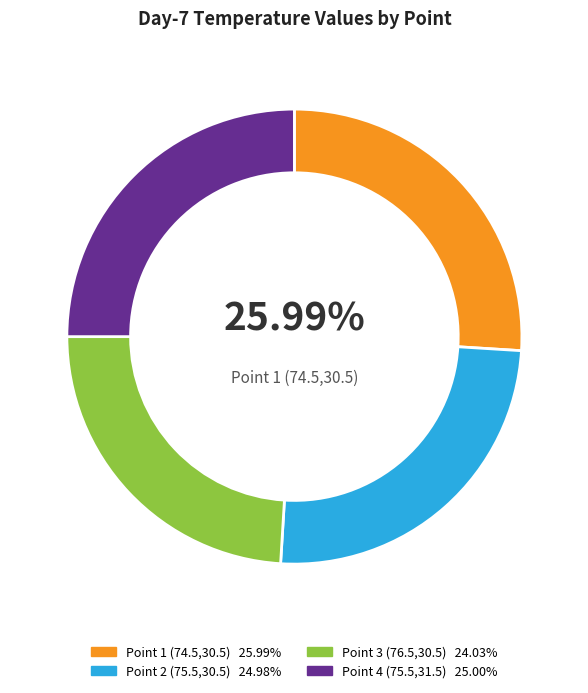

Is there any slice that represents more than half of the pie?

No